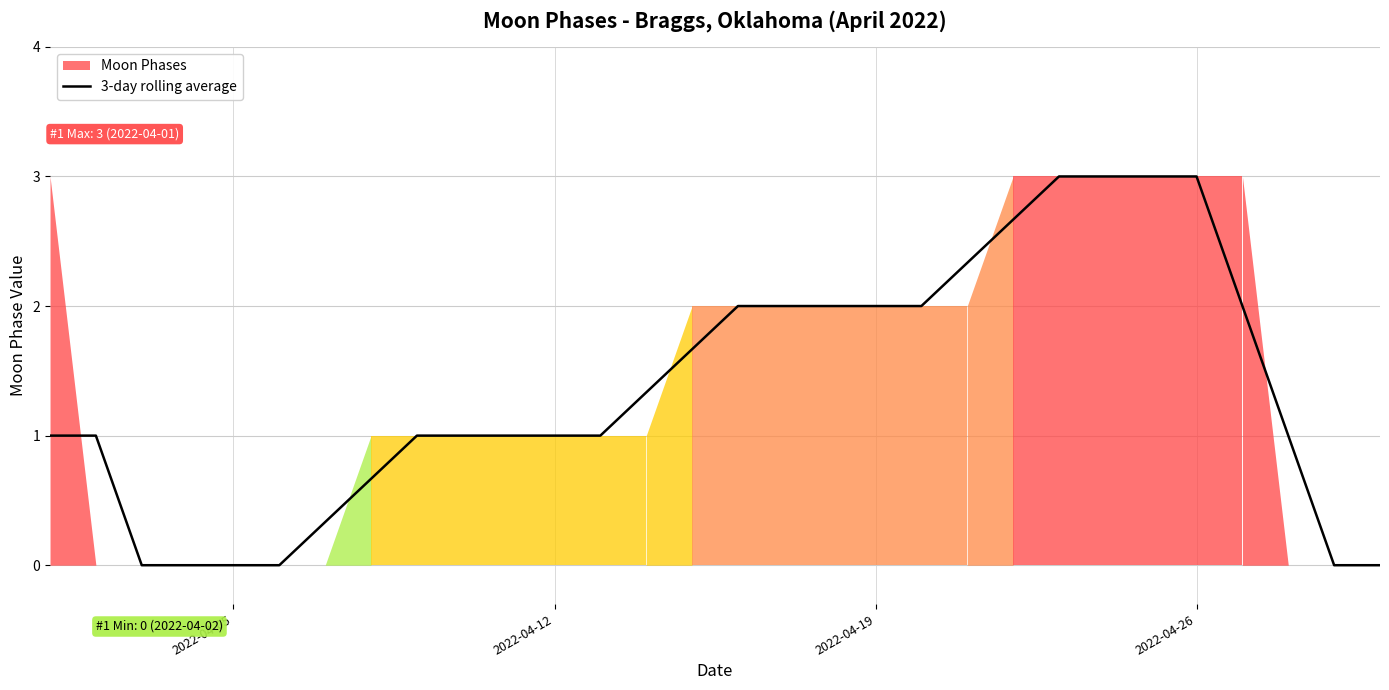

What is the maximum value shown in the chart?

3.0